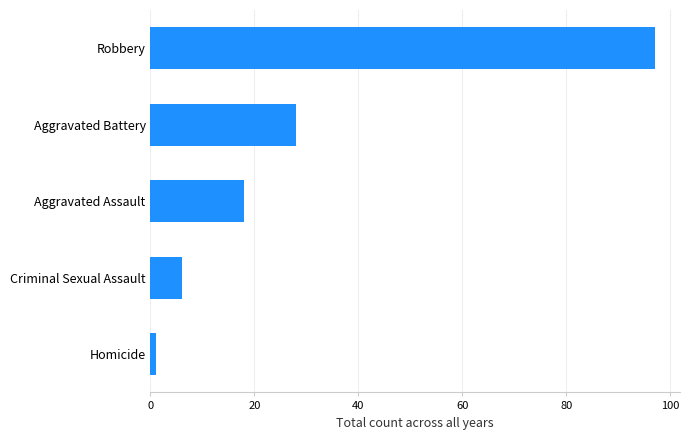

How many categories are shown in the chart?

5